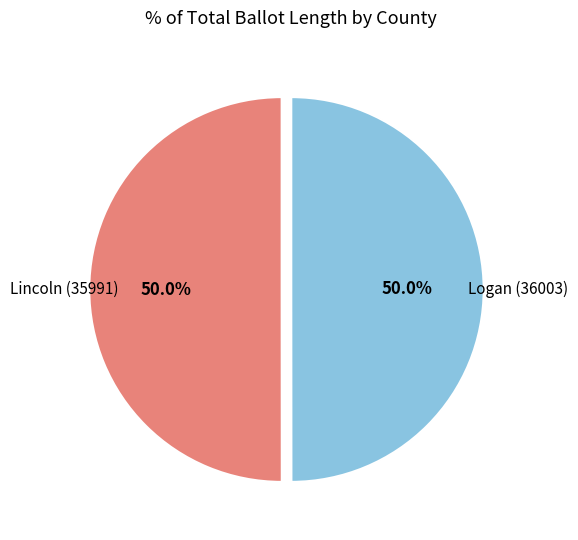

What is the largest slice in the pie chart?

Lincoln (35991)